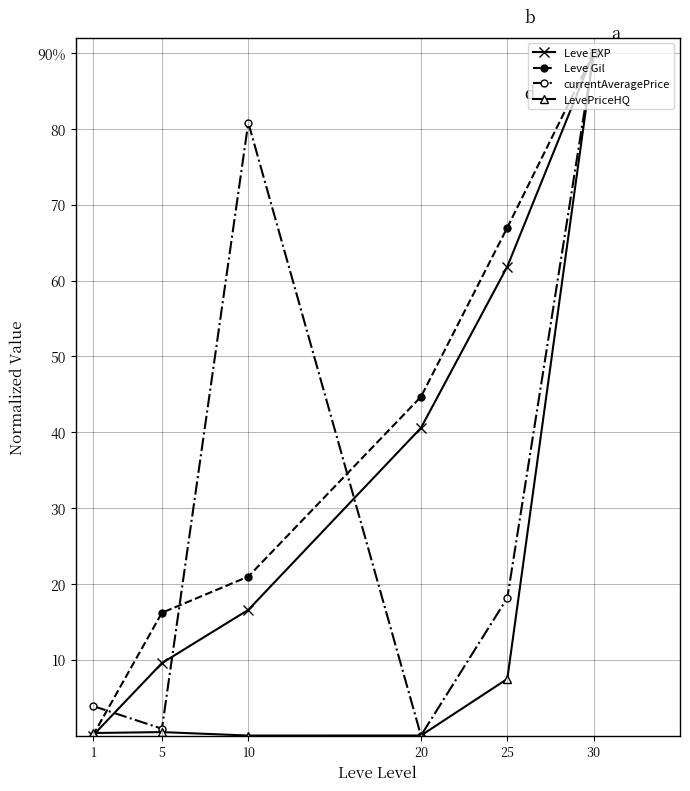

At which category is the sum across all series the highest?

30